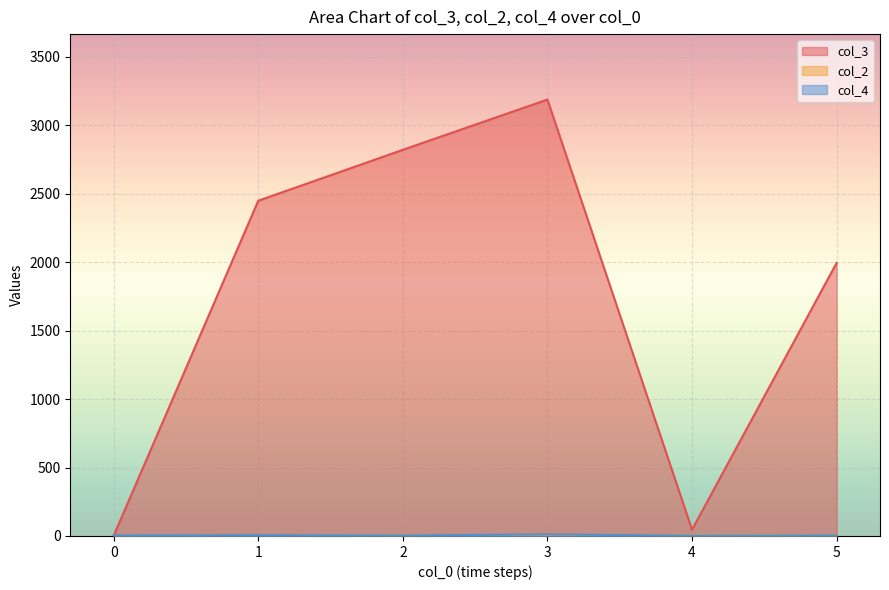

What is the maximum value shown in the chart?

3188